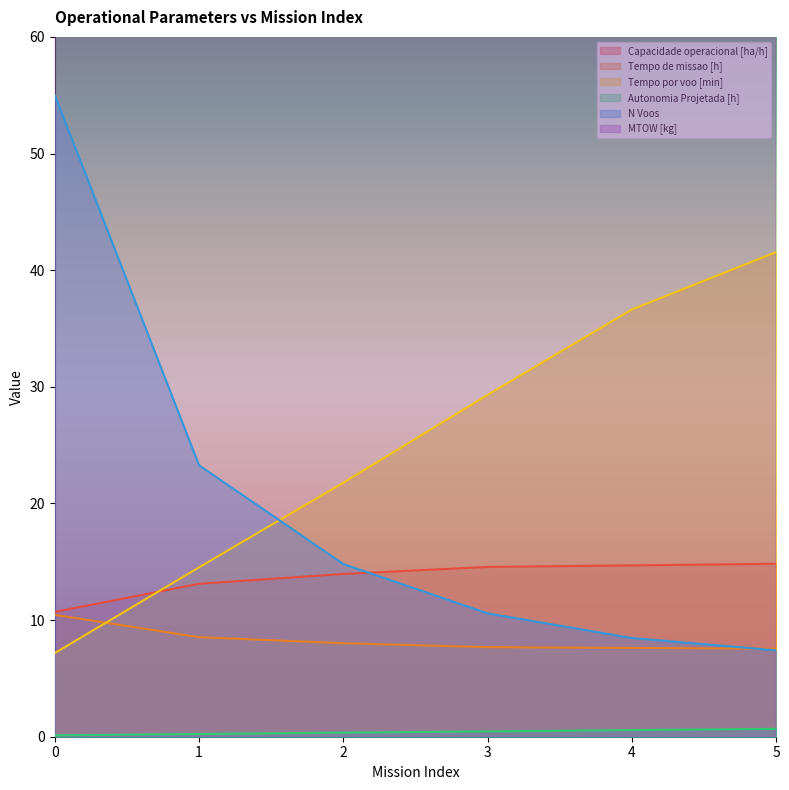

True or false: N Voos has a value of 5.8 at 4.

False